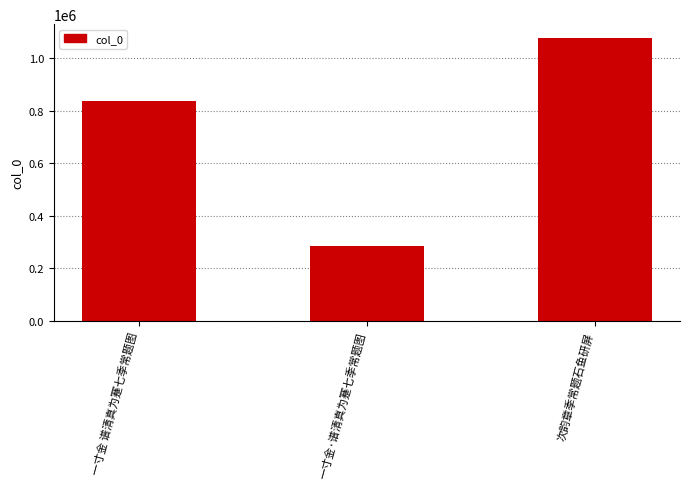

List the labels in order of value, smallest first.

一寸金·谱清真为蹇七季常题图, 一寸金 谱清真为蹇七季常题图, 次韵章季常题石鱼研屏